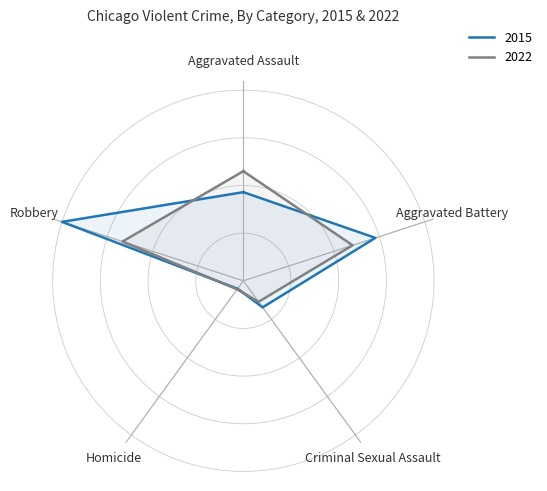

How many series are shown in this chart?

2